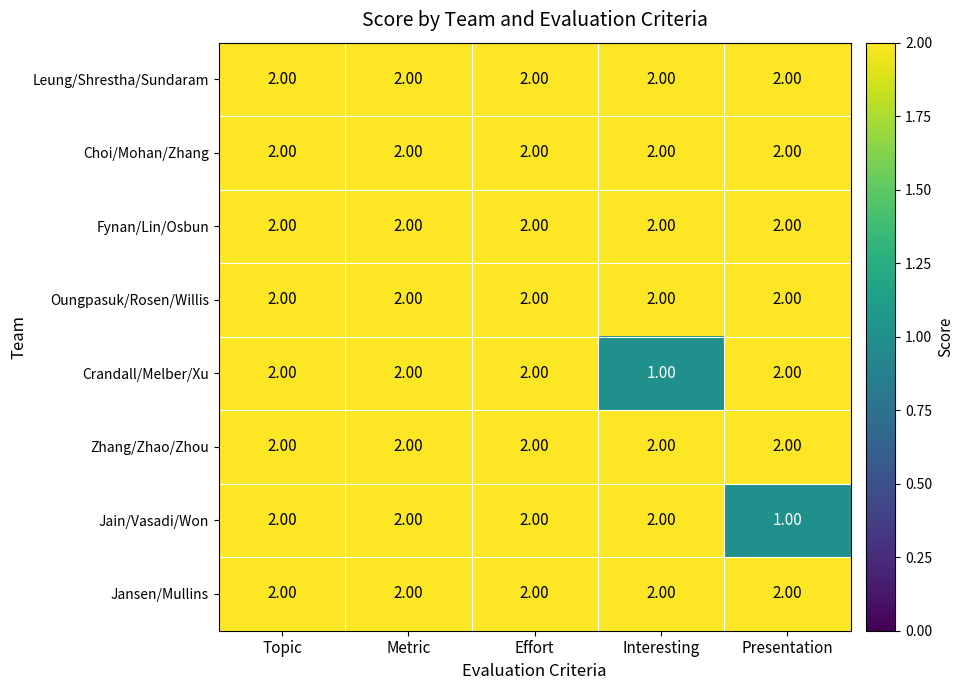

What is the total value across all series at Presentation?

15